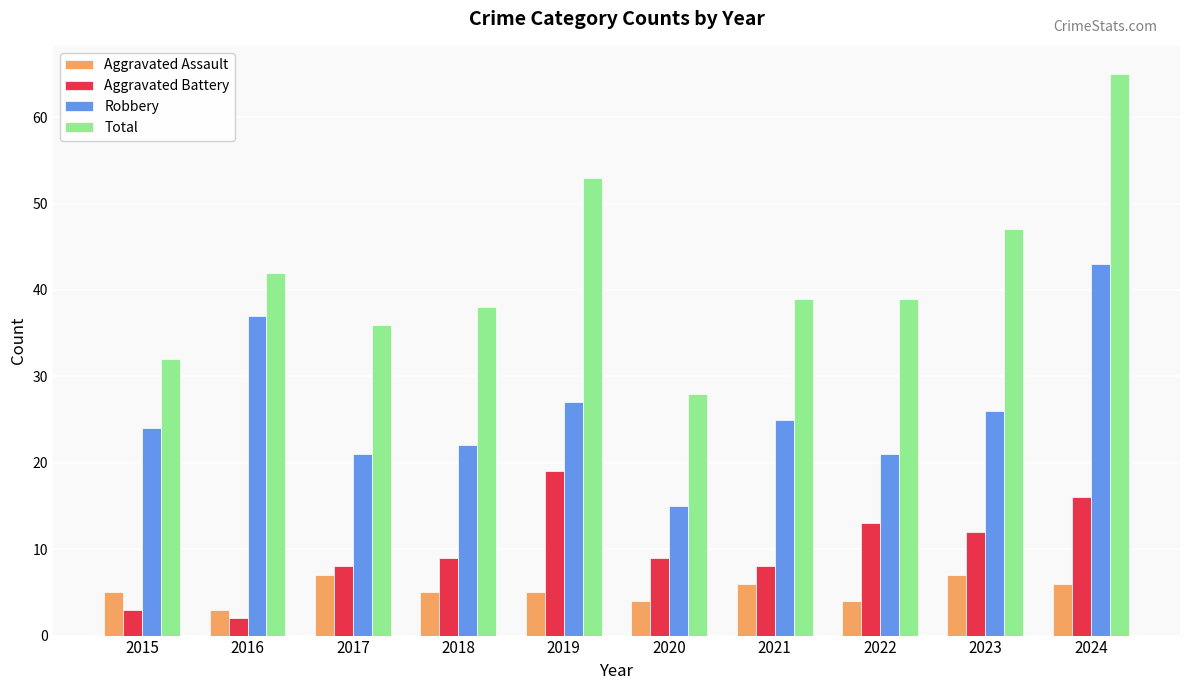

Count the number of data series in this chart.

4